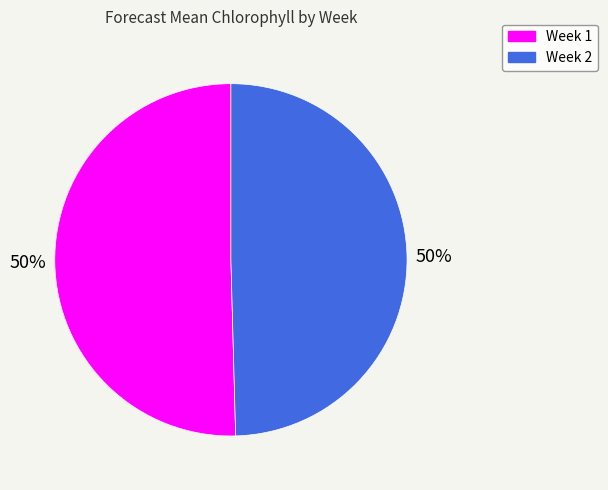

To the nearest percent, what is the average slice percentage?

50%